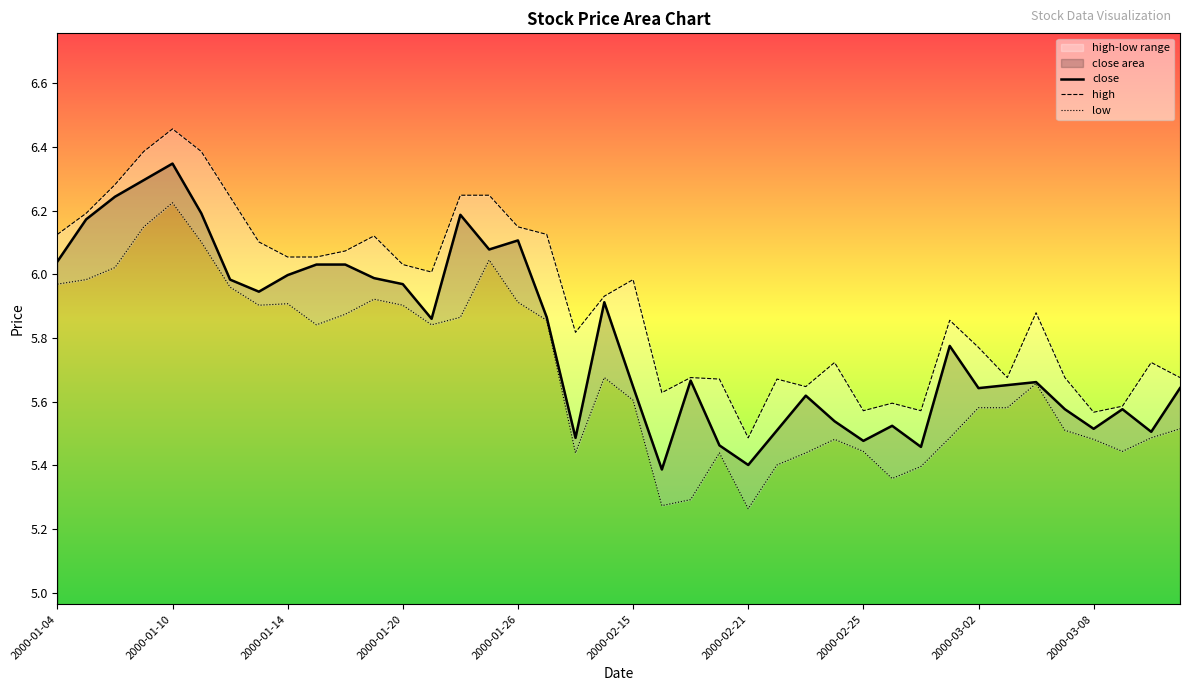

How many lines are shown in the chart?

3